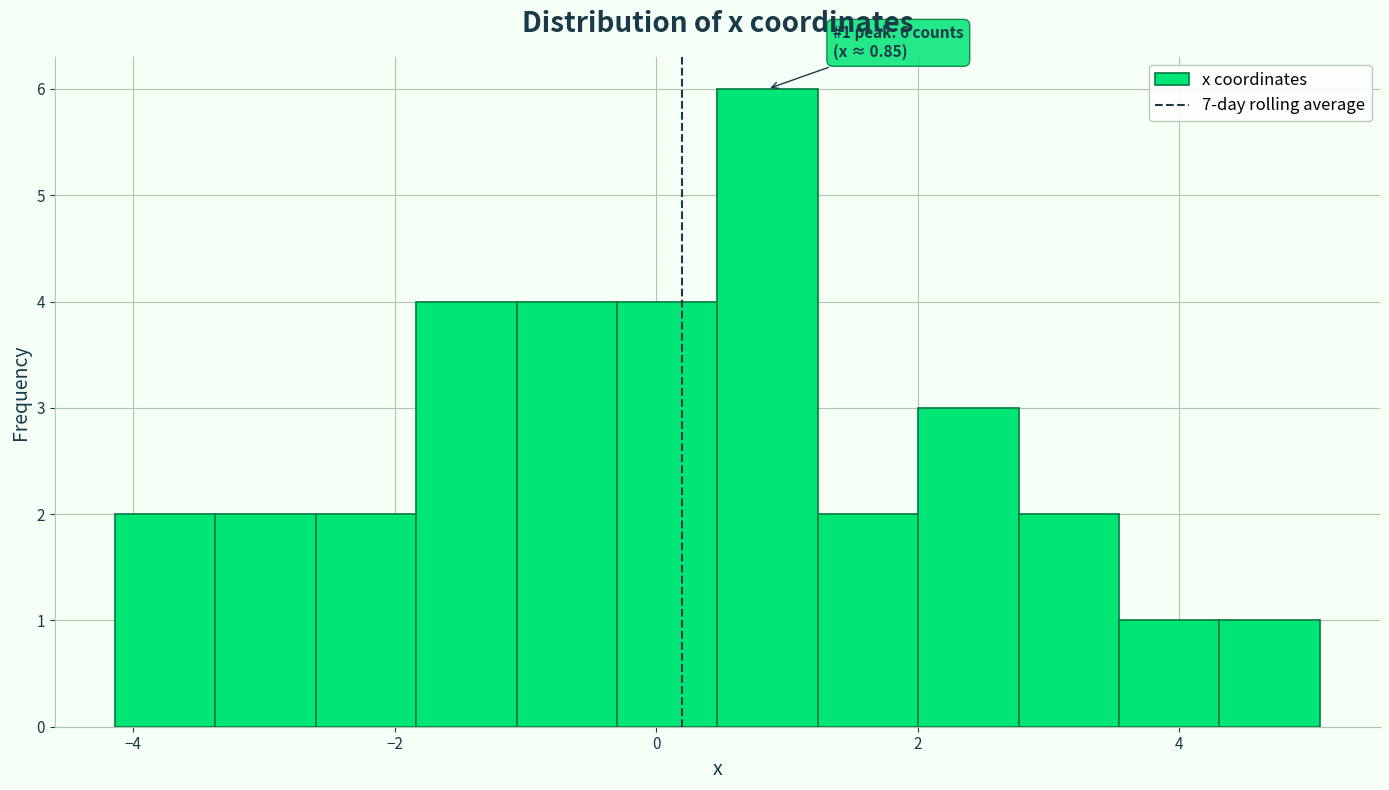

Read against the x-axis, roughly where is the centre of the tallest bar?

0.8